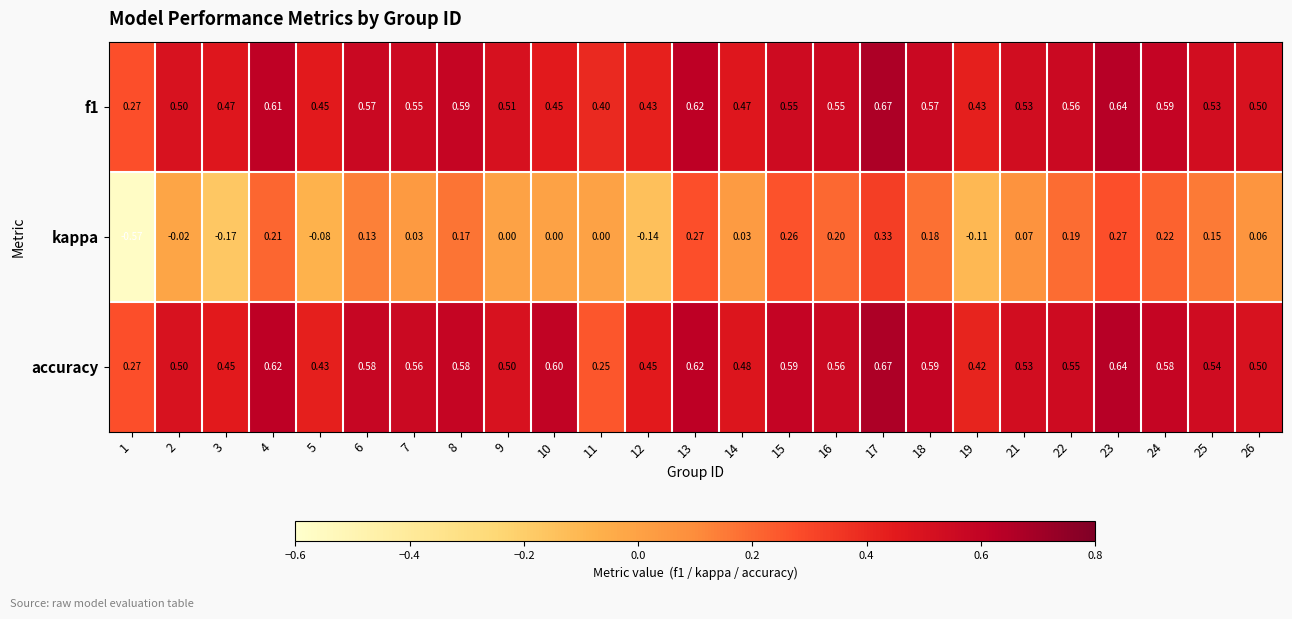

What is the difference between the highest and lowest values at 8?

0.4